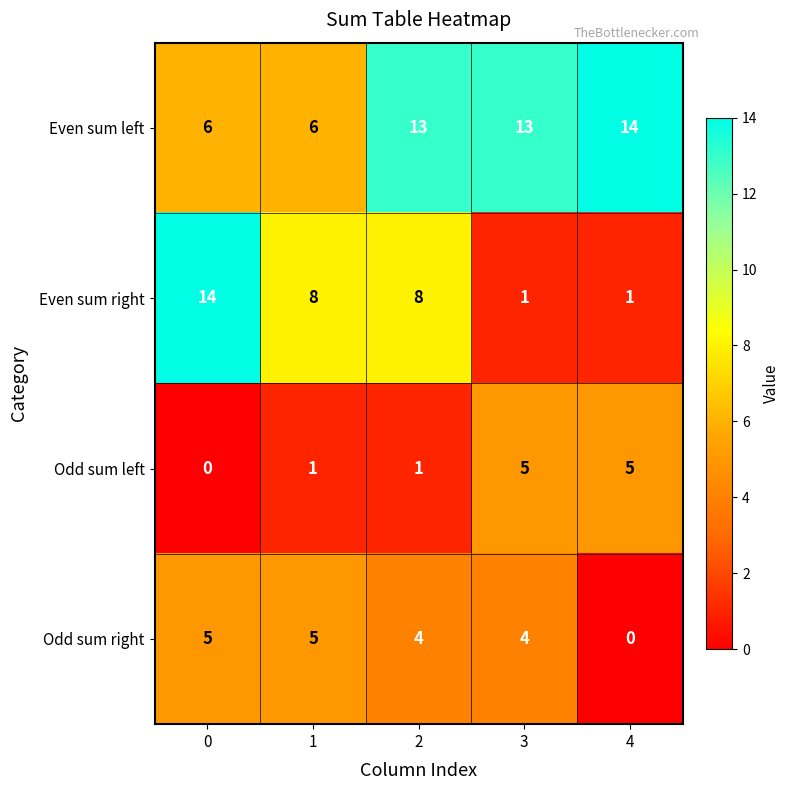

At 3, list the series in order from smallest to largest.

Even sum right, Odd sum right, Odd sum left, Even sum left